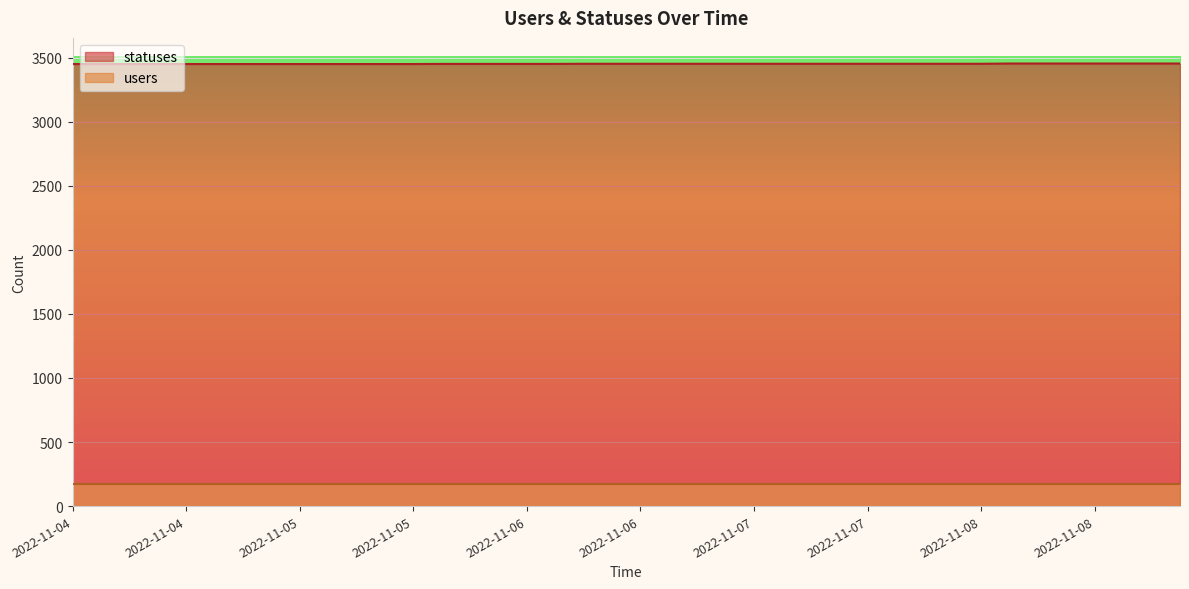

Rank the categories by value from lowest to highest.

2022-11-04 10:13, 2022-11-04 13:09, 2022-11-04 15:25, 2022-11-04 18:28, 2022-11-04 21:19, 2022-11-05 02:03, 2022-11-05 03:49, 2022-11-05 06:27, 2022-11-05 09:21, 2022-11-05 12:38, 2022-11-05 15:21, 2022-11-05 18:26, 2022-11-05 21:18, 2022-11-06 02:06, 2022-11-06 03:50, 2022-11-06 06:27, 2022-11-06 09:22, 2022-11-06 12:40, 2022-11-06 15:24, 2022-11-06 18:26, 2022-11-06 21:19, 2022-11-07 02:00, 2022-11-07 04:00, 2022-11-07 06:28, 2022-11-07 09:22, 2022-11-07 12:50, 2022-11-07 15:24, 2022-11-07 18:27, 2022-11-07 21:22, 2022-11-08 02:00, 2022-11-08 04:00, 2022-11-08 06:30, 2022-11-08 09:23, 2022-11-08 12:51, 2022-11-08 15:24, 2022-11-08 18:32, 2022-11-08 21:20, 2022-11-09 02:11, 2022-11-09 04:03, 2022-11-09 06:35